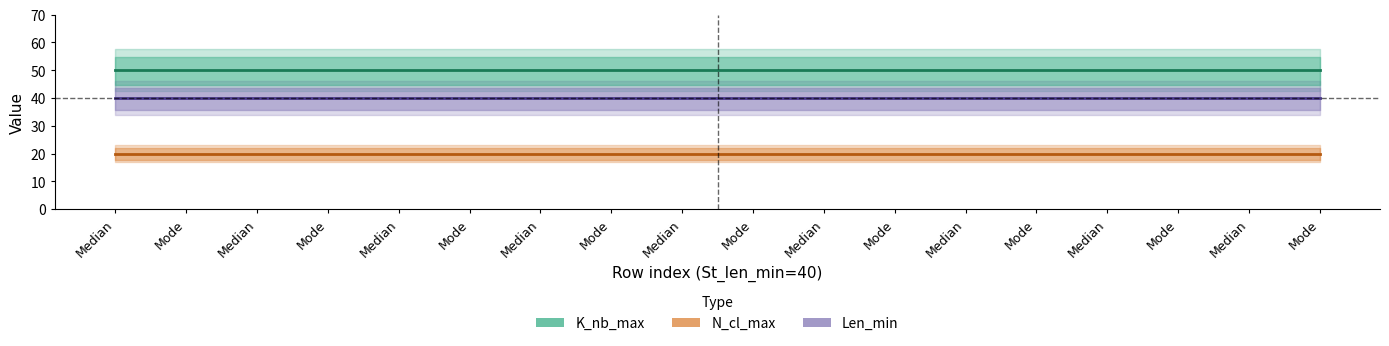

True or false: N_cl_max and K_nb_max intersect in this chart.

False